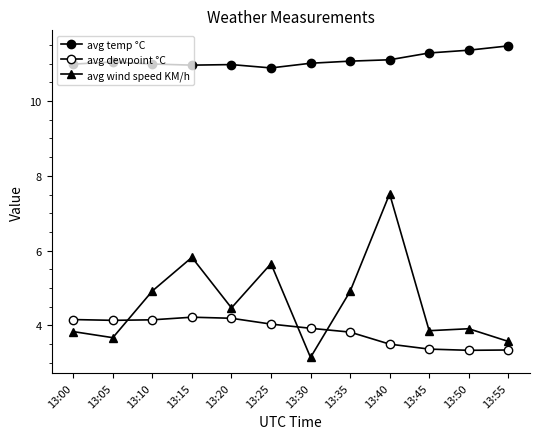

How many distinct data groups are displayed?

3